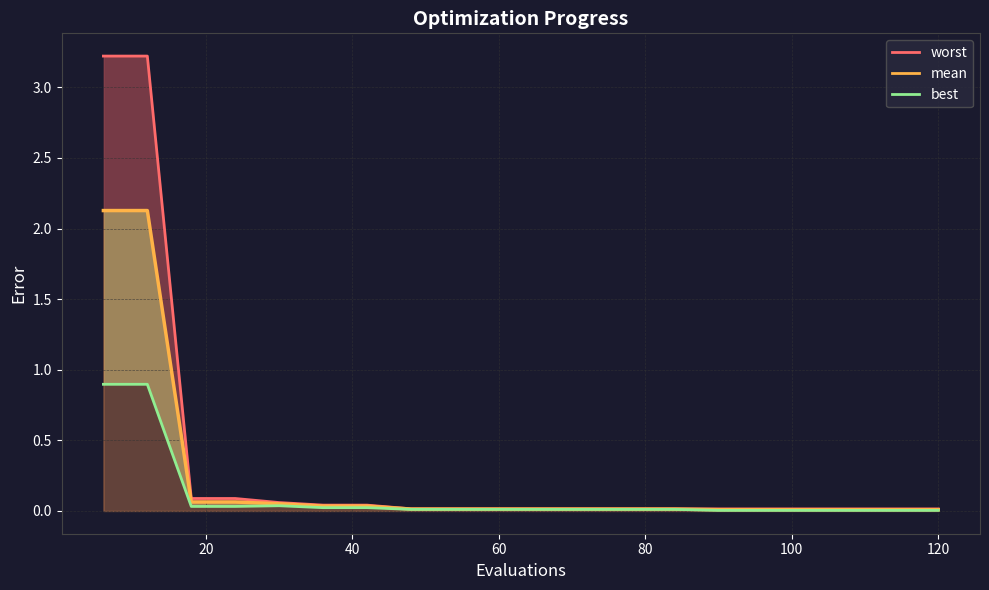

Does the chart display data point markers on the line(s)?

No